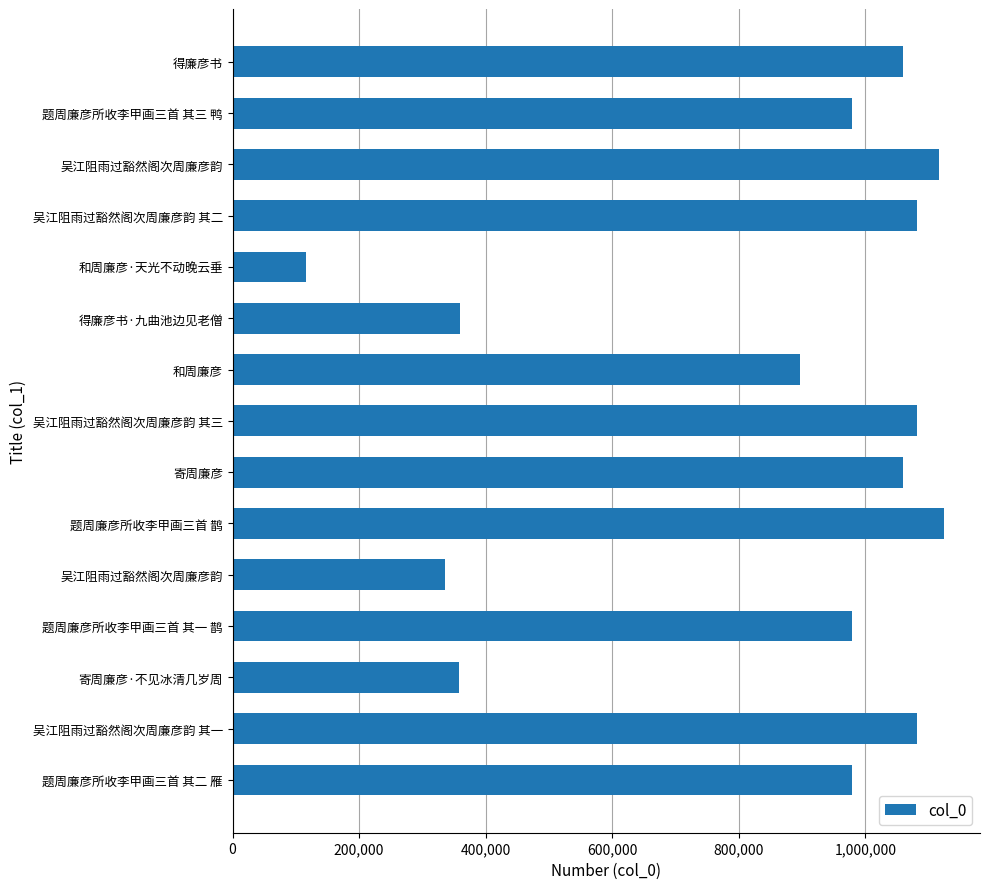

How many bars are there in total?

15